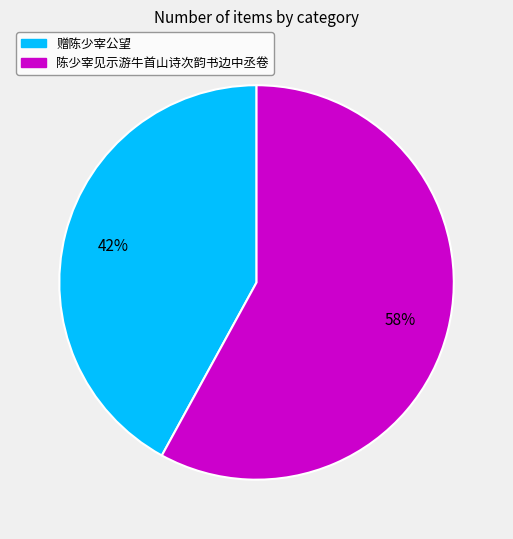

Count the number of slices in the pie.

2